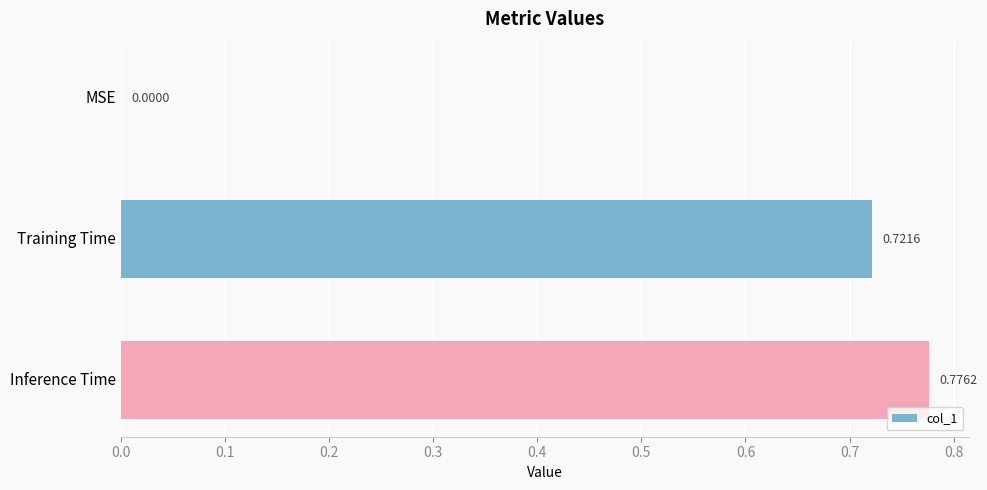

At which category does the chart reach its peak across all series?

Inference Time